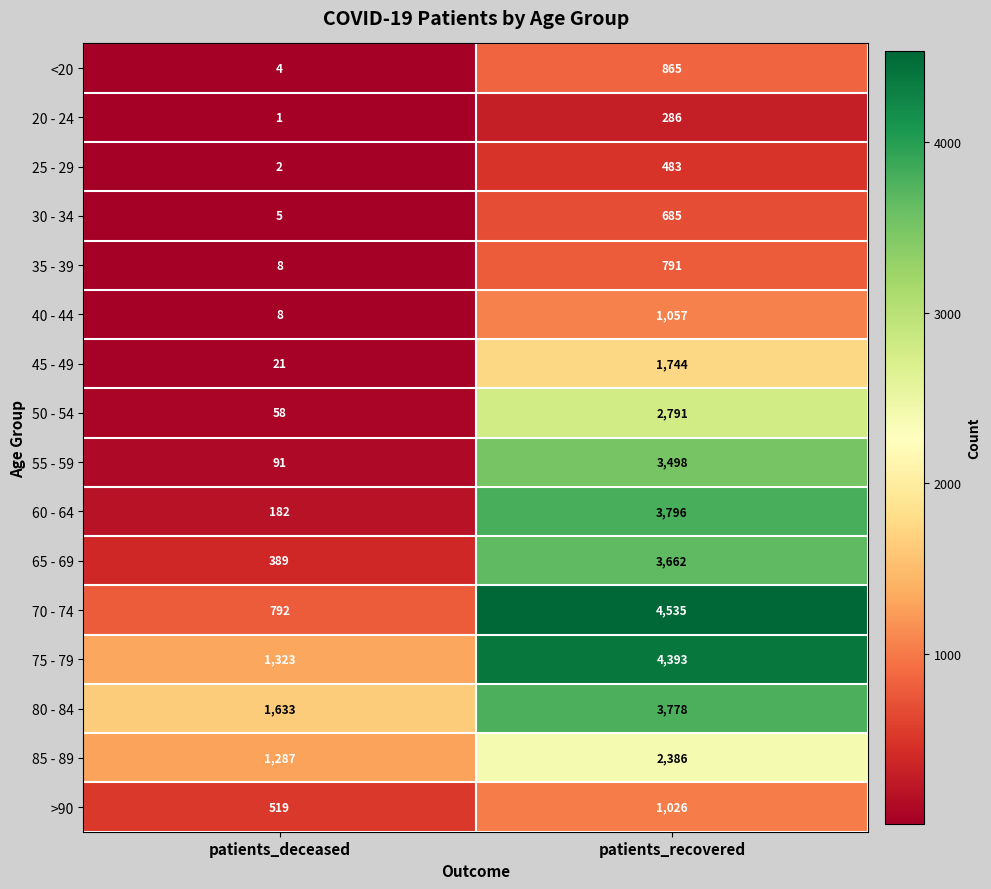

Is the value of 50 - 54 at patients_recovered greater than the value of 65 - 69 at patients_deceased?

Yes